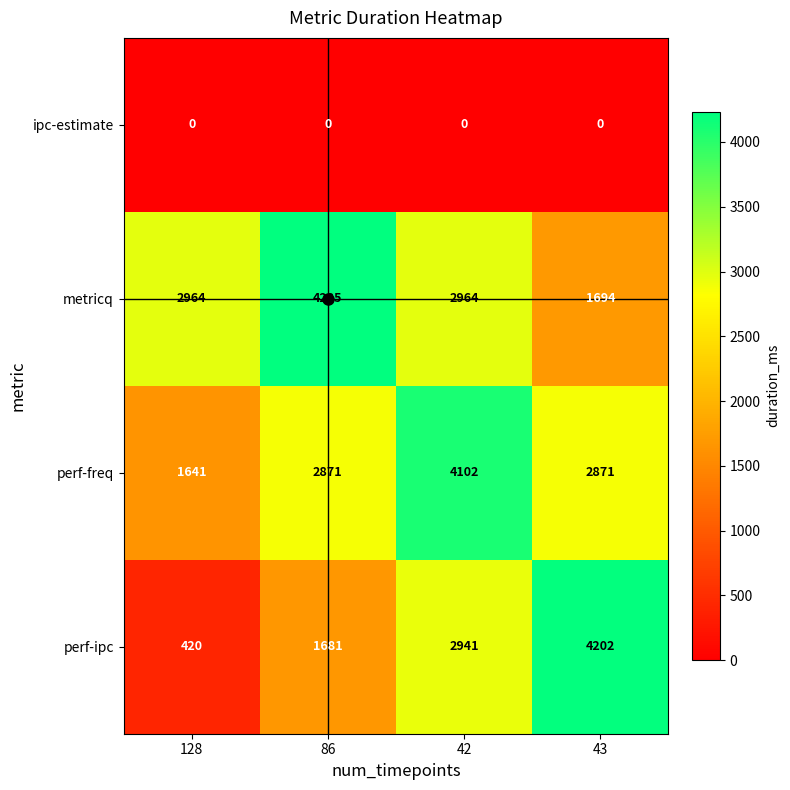

Is it true that perf-ipc equals 2941 at 42?

True